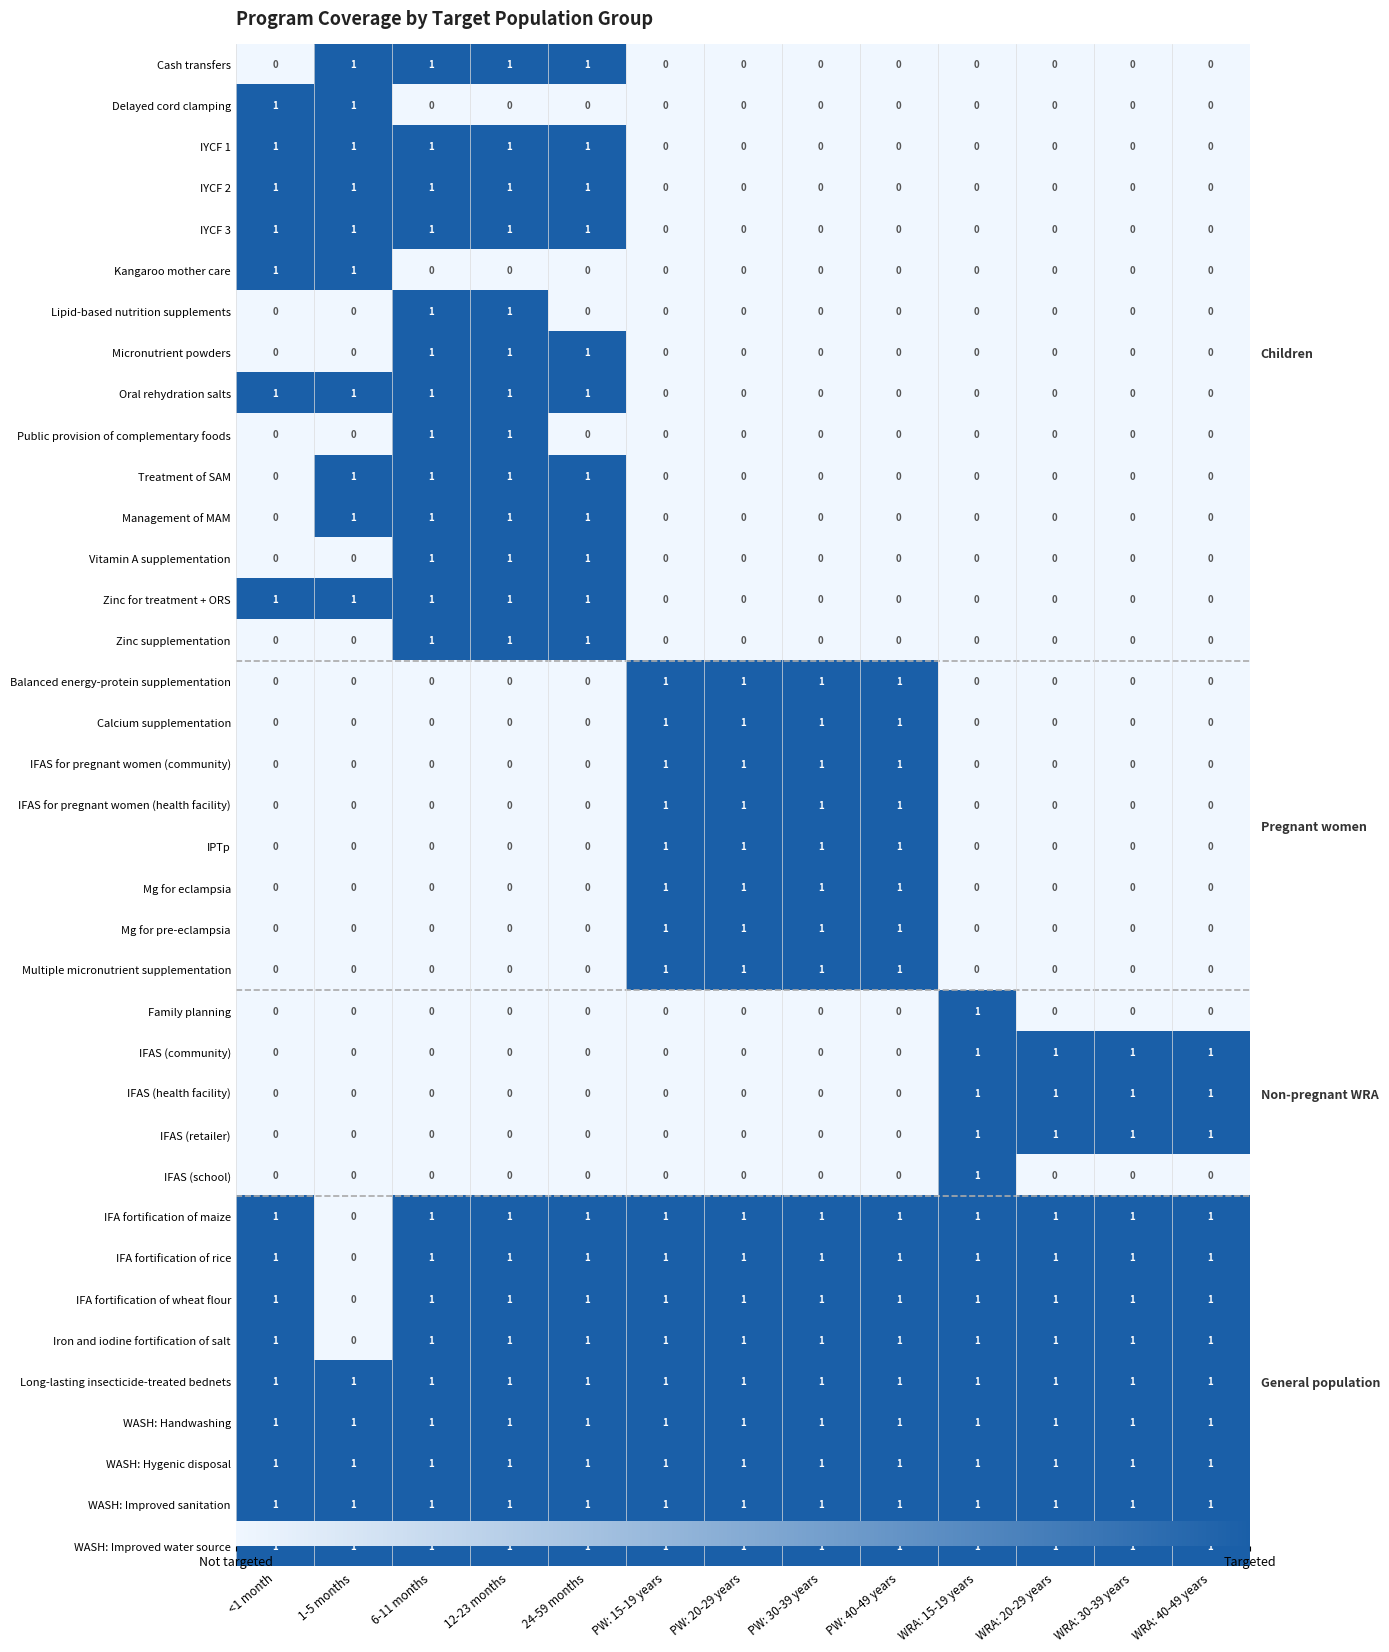

What is the sum of the Mg for pre-eclampsia values at PW: 30-39 years and 24-59 months?

1